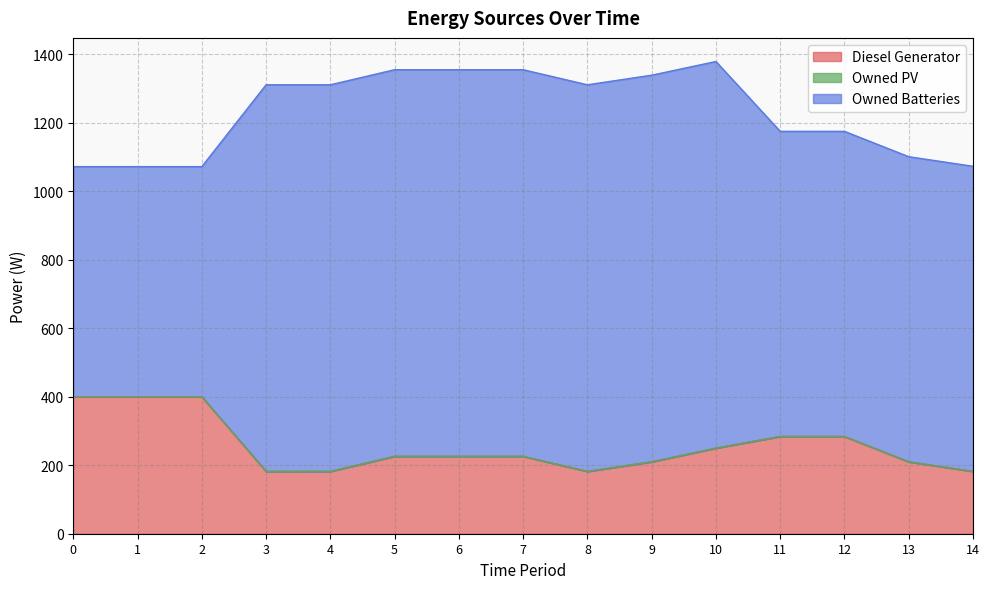

Rank the series by their average value, from lowest to highest.

Owned PV, Diesel Generator, Owned Batteries